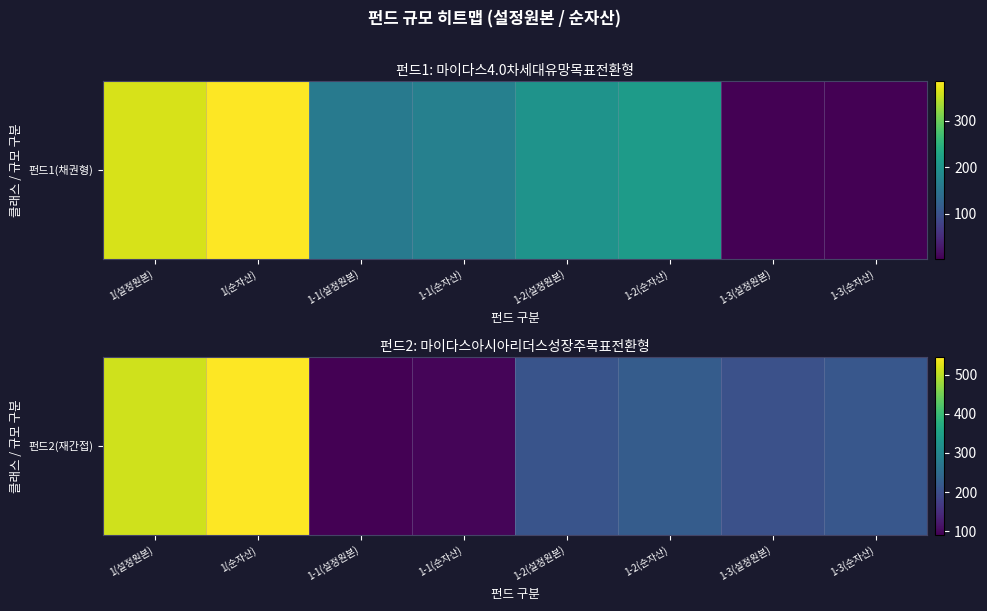

Approximately how many times larger is the value at 1-3(설정원본) compared to 1(순자산)?

0.4